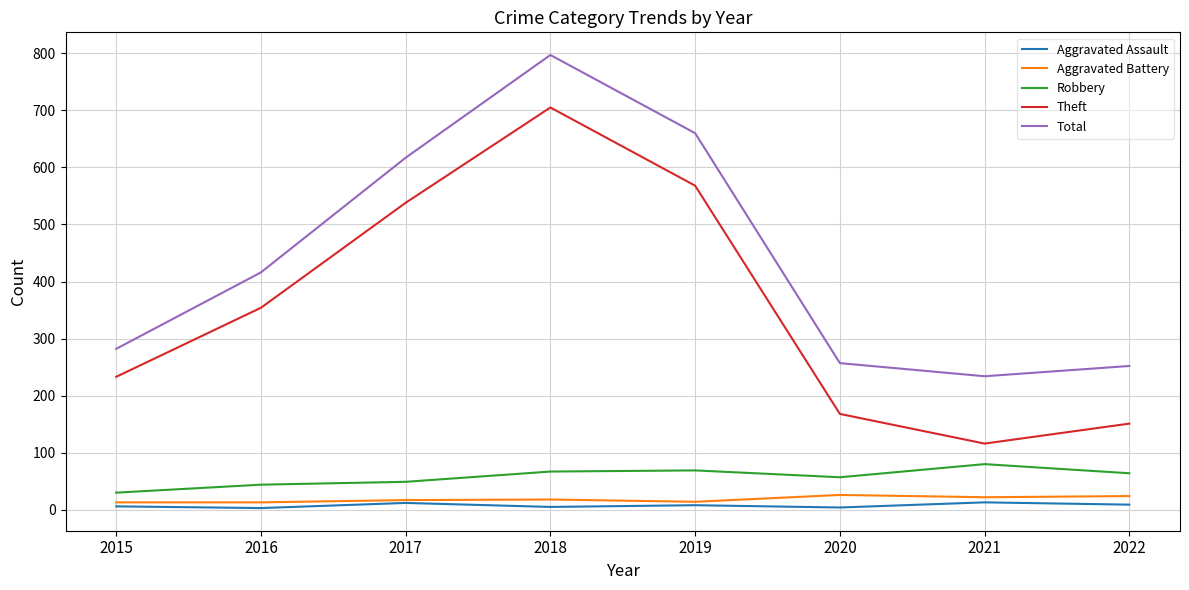

True or false: Theft has a value of 239 at 2022.

False